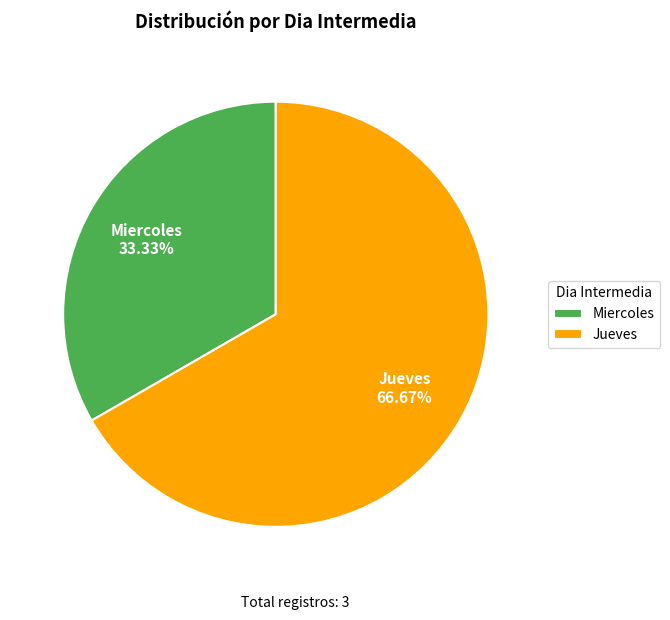

What percentage is the Miercoles slice, to the nearest percent?

33%